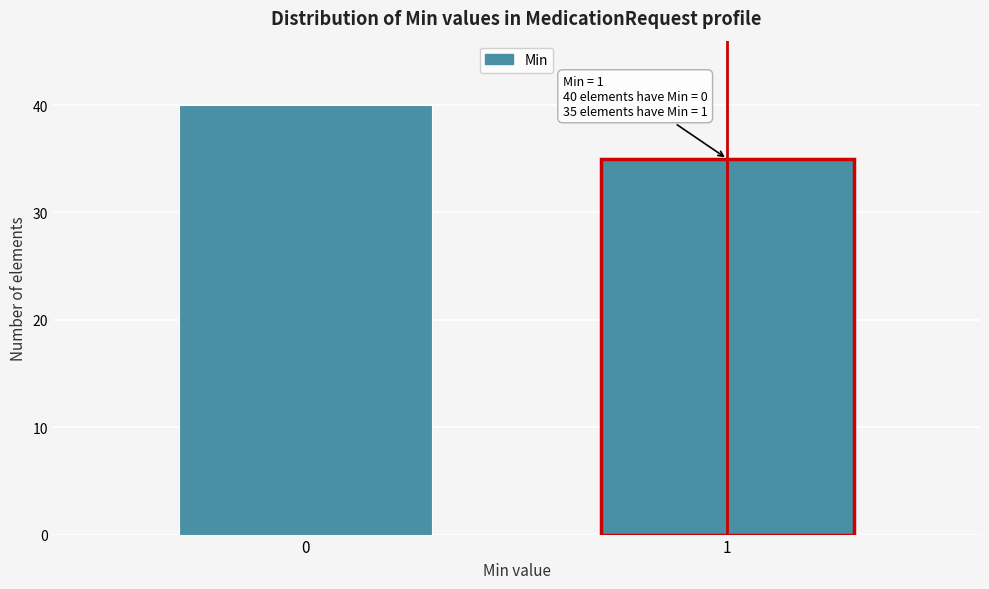

Reading right to left, transcribe all the data shown in this chart.

35	40